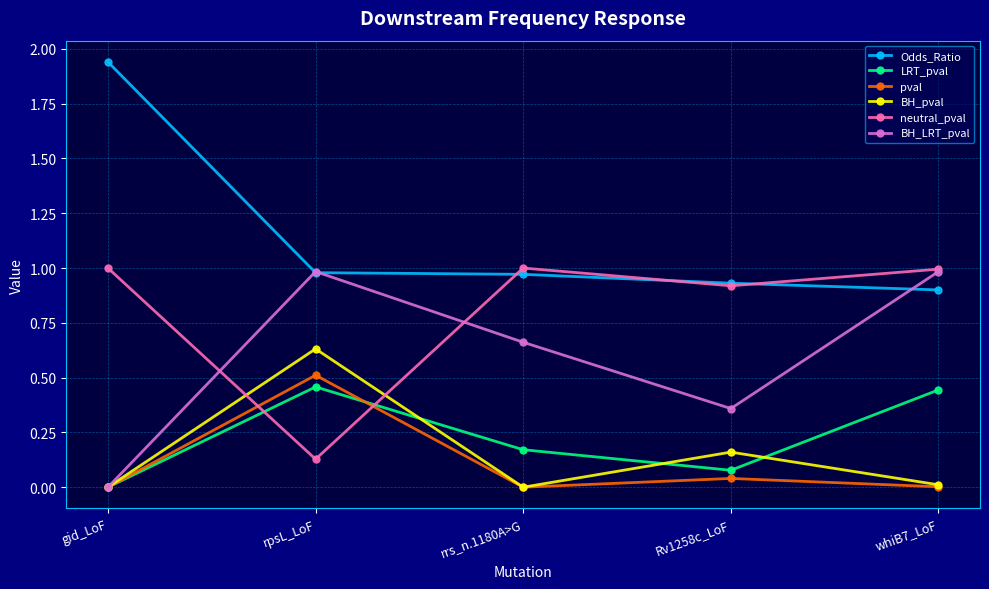

Which series changed the most between gid_LoF and Rv1258c_LoF?

Odds_Ratio